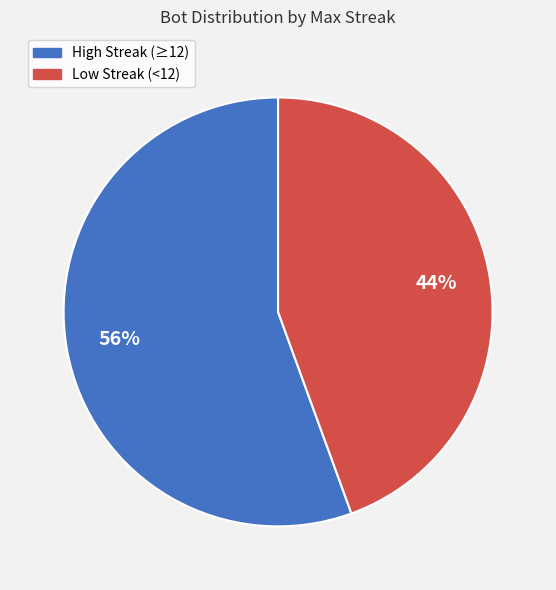

To the nearest percent, what is the combined percentage of High Streak (≥12) and Low Streak (<12)?

100%